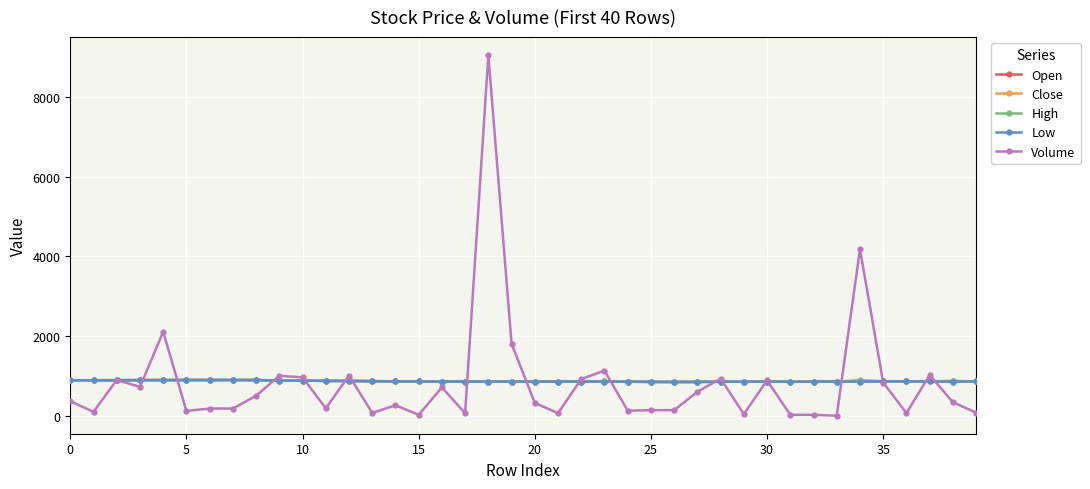

What is the value of the Close point at the 18th from the left?

856.0